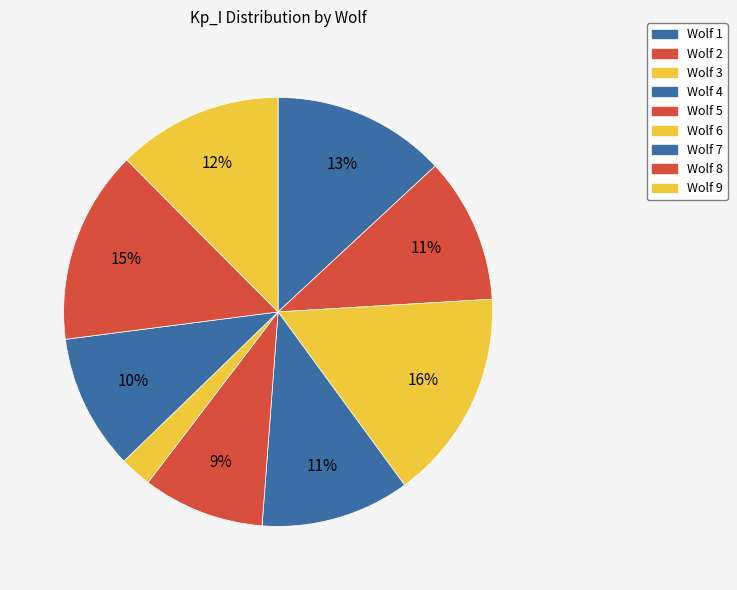

Does Wolf 7 account for over 50% of the chart?

No